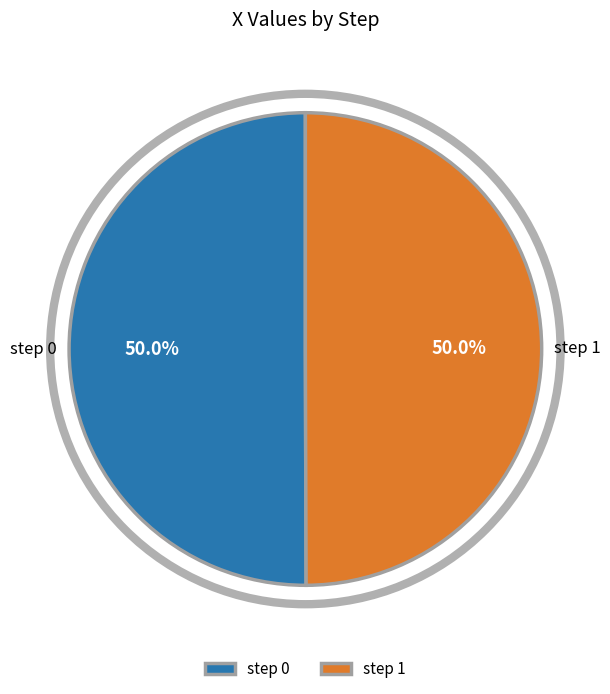

Do step 1 and step 0 together represent more than half of the pie?

Yes